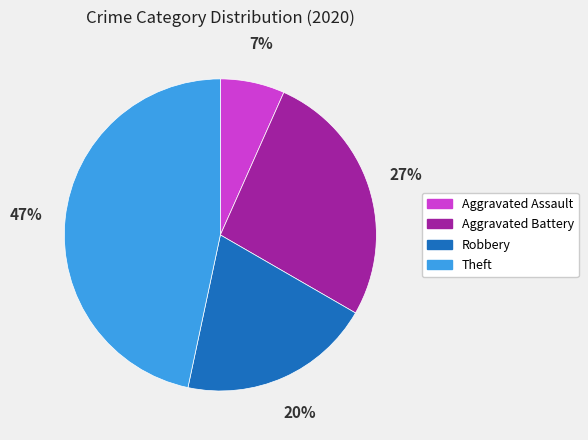

How many slices are in this pie chart?

4